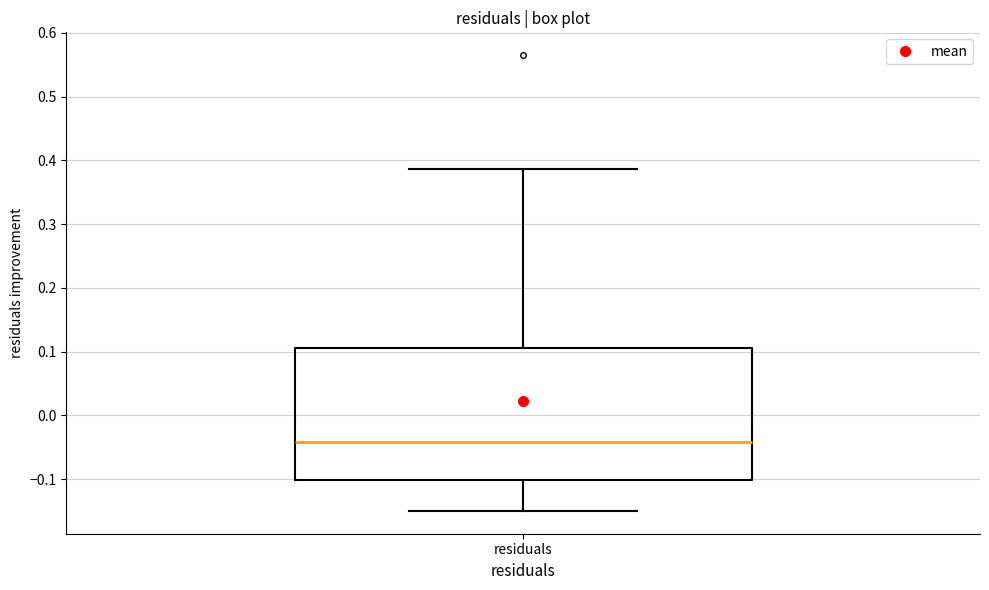

Transcribe this box plot: give where the median line is, the range the box spans, and where the two whiskers end, as read against the y-axis. The values are not printed on the chart, so give them approximately, as read against the axis.

median -0.04, box -0.10 to 0.11, whiskers -0.15 to 0.39